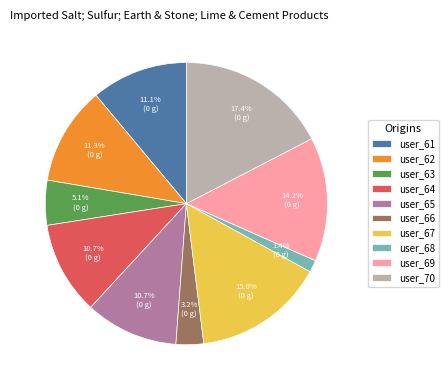

Which has a higher value, user_69 or user_70?

user_70